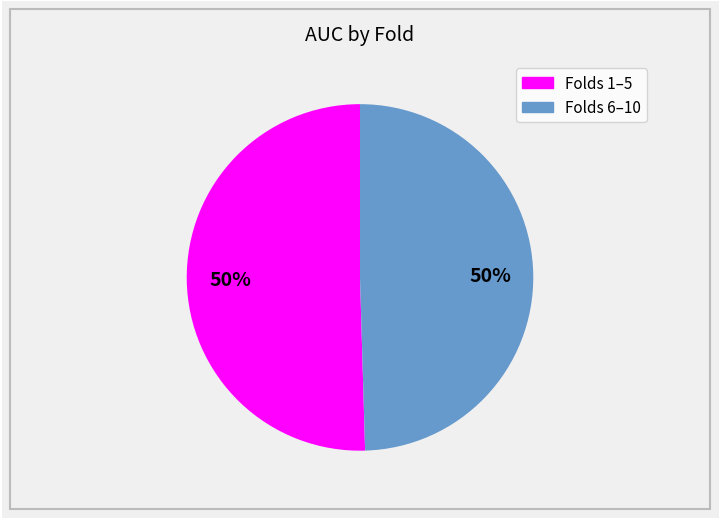

To the nearest percent, what is the average slice percentage?

50%